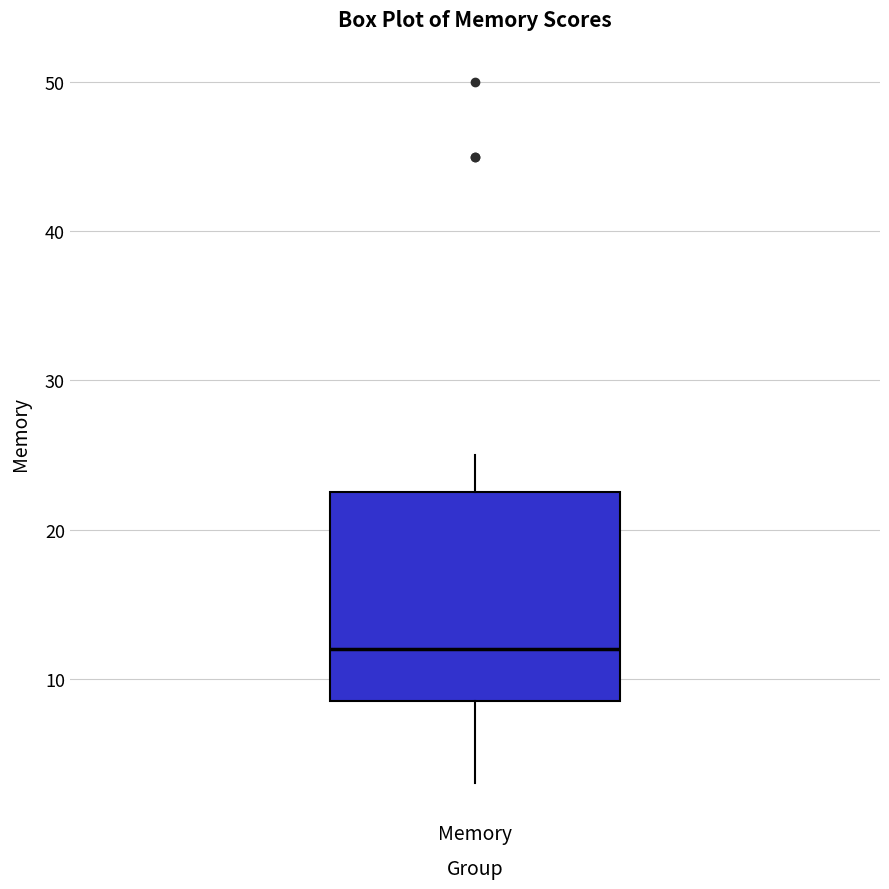

Where is the lower edge of the box for Memory on the y-axis? The values are not printed on the chart, so give them approximately, as read against the axis.

9